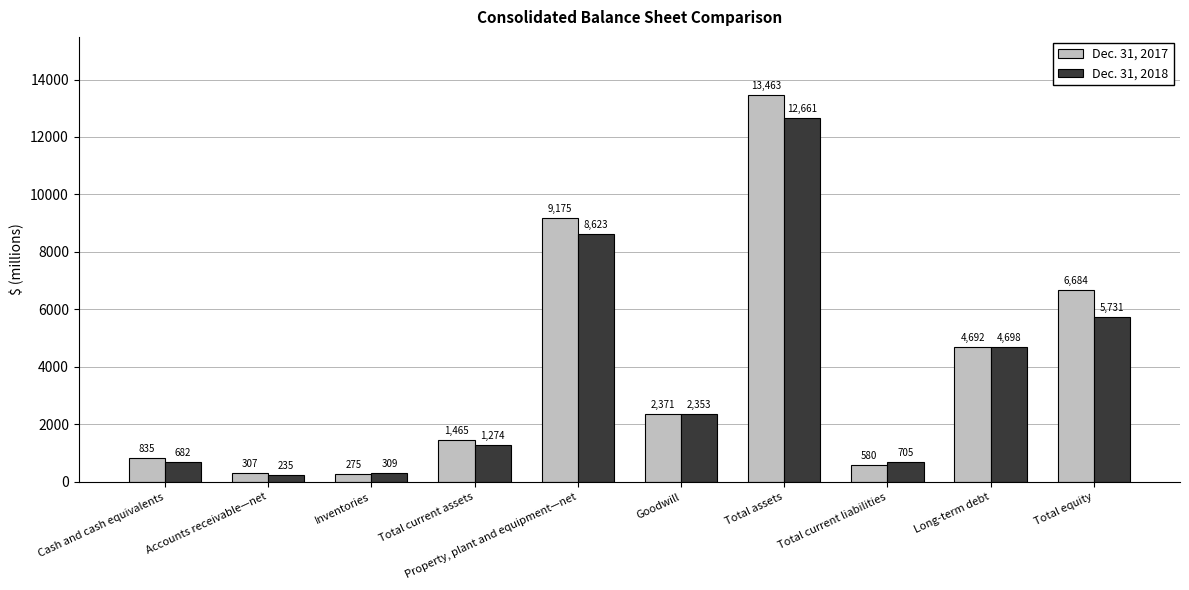

What is the spread (max minus min) of values at Accounts receivable—net?

72